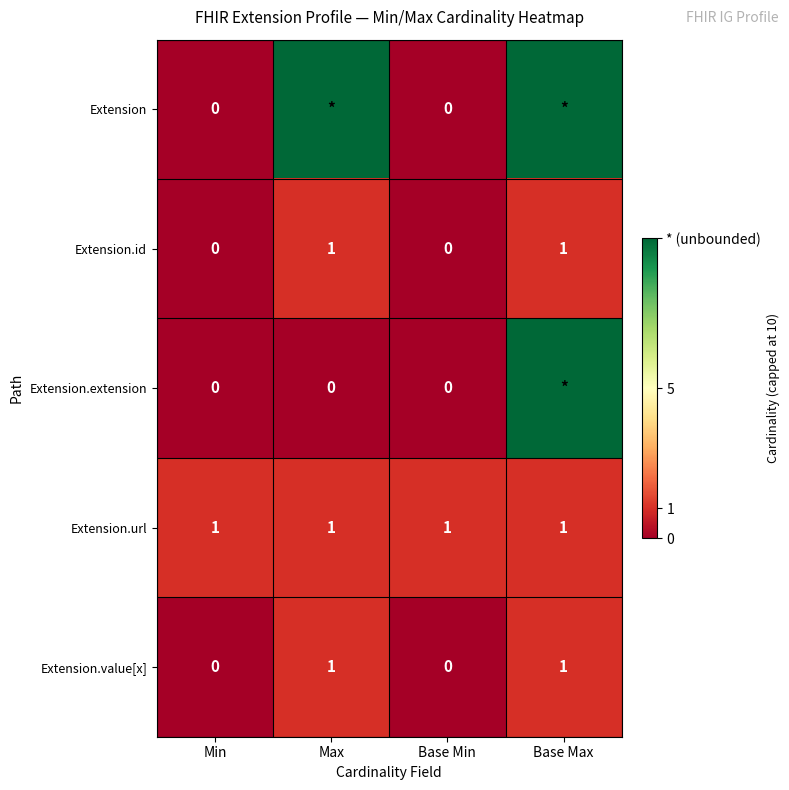

How many Extension.id values are between 0 and 1?

4